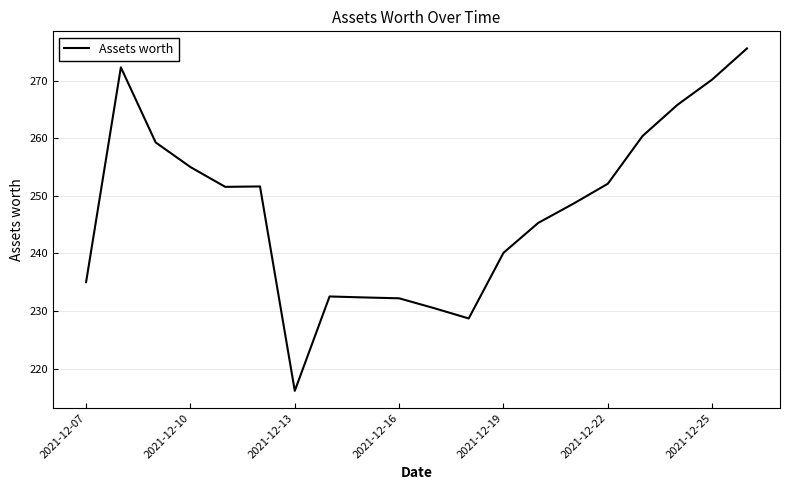

What is the maximum value shown in the chart?

275.6